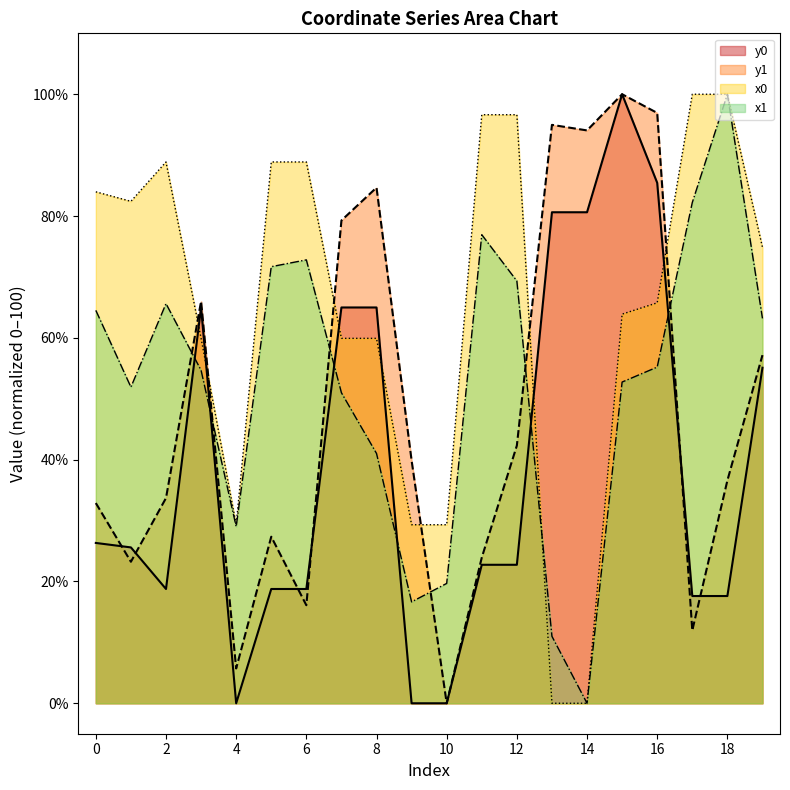

At which category does x0 reach its first local valley?

1